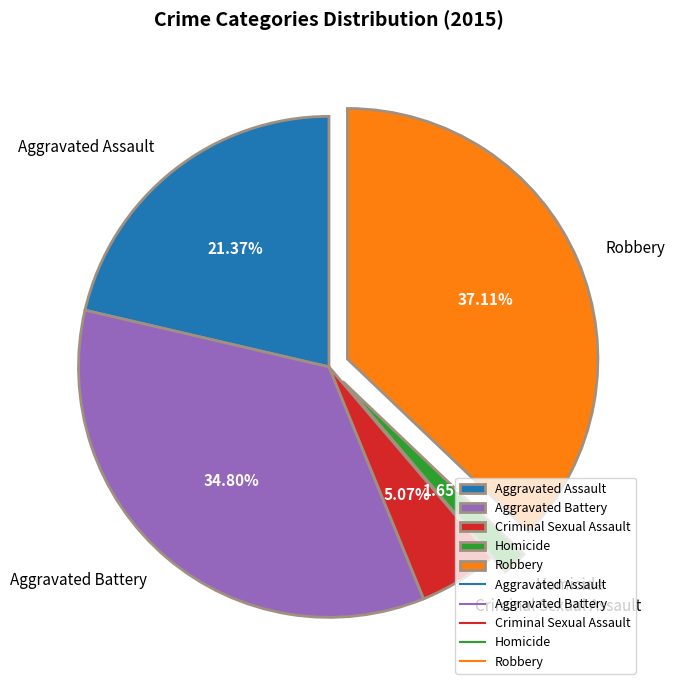

Which has a higher value, Robbery or Homicide?

Robbery